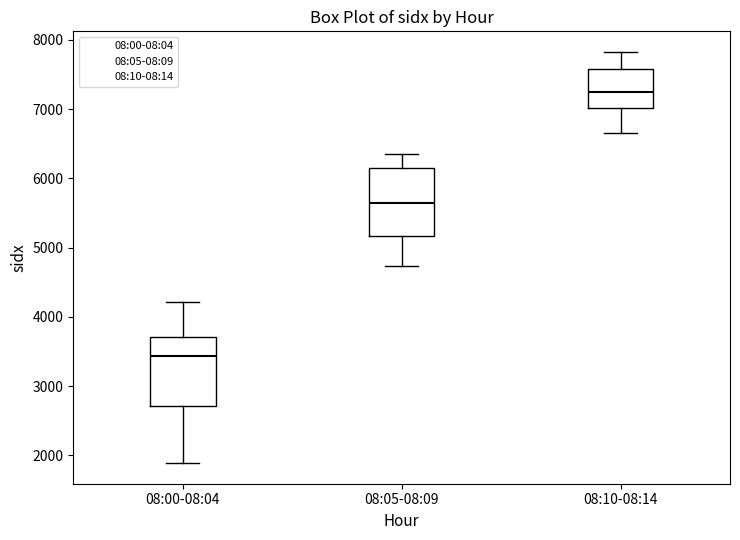

Which box has the lowest median line?

08:00-08:04